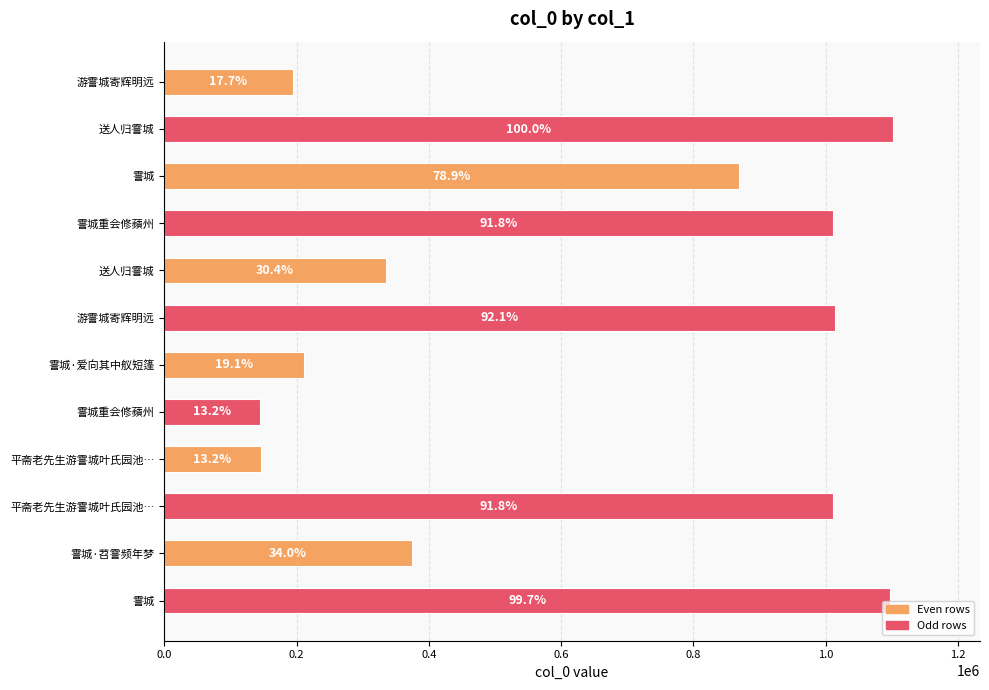

How many bars are there in total?

12